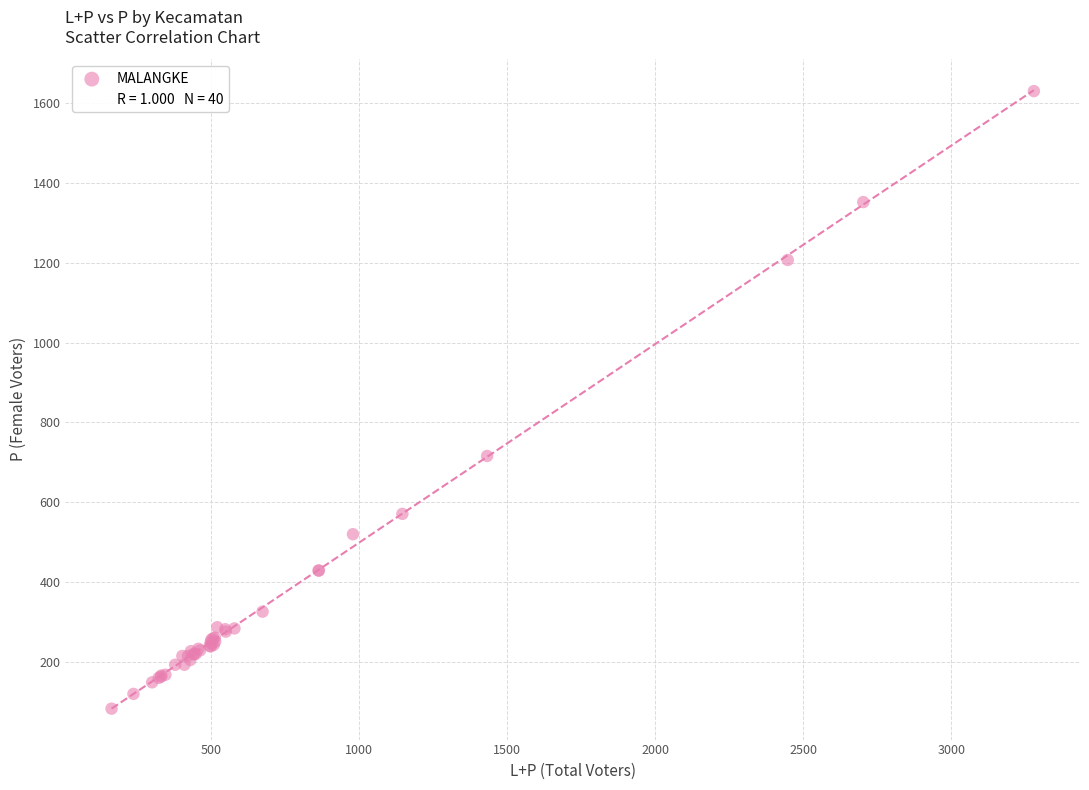

What Y value in the scatter plot is closest to 856?

716